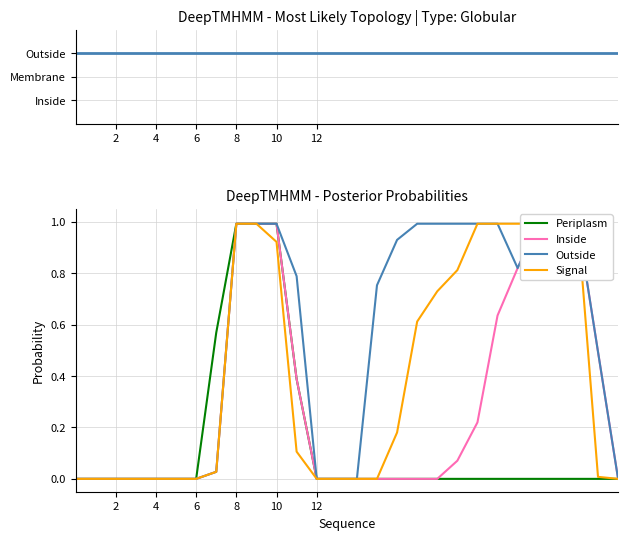

Is it true that Periplasm equals 1.0 at 10?

True